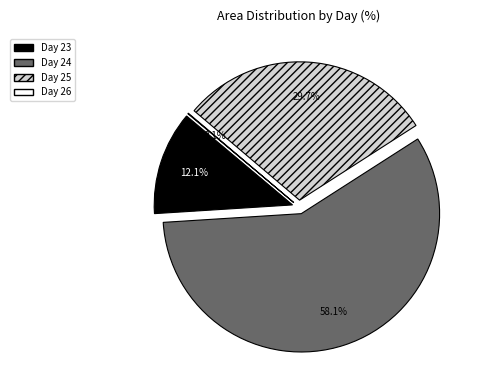

Is it true that 25 is 18% of the pie?

False